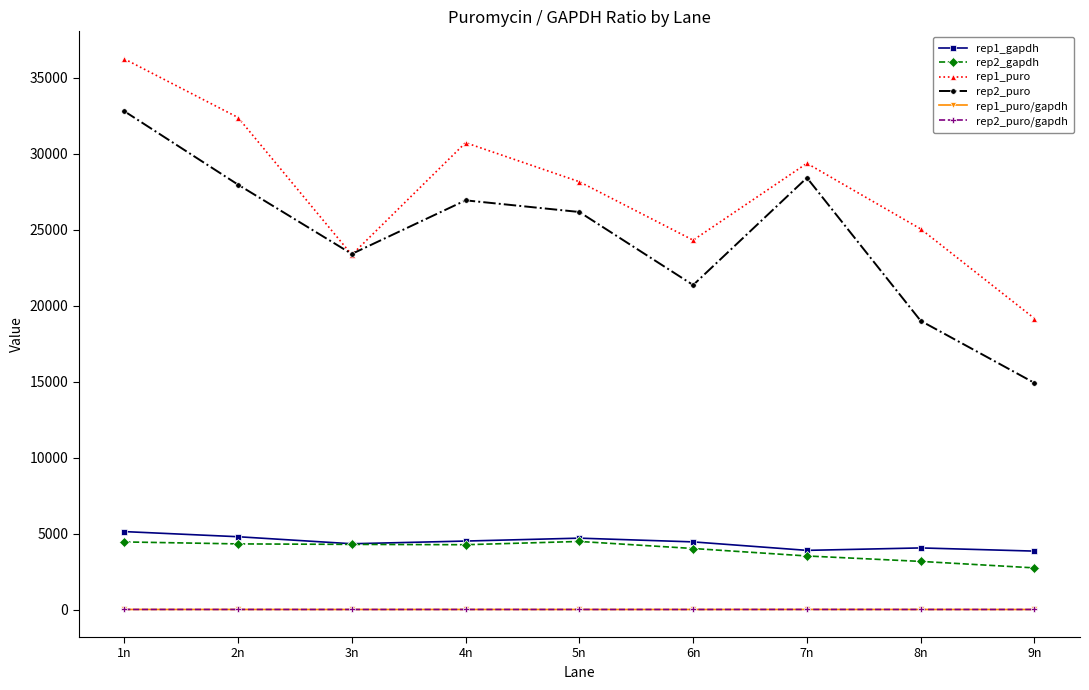

What is the difference between the maximum and second lowest values in the rep2_puro/gapdh series?

2.6